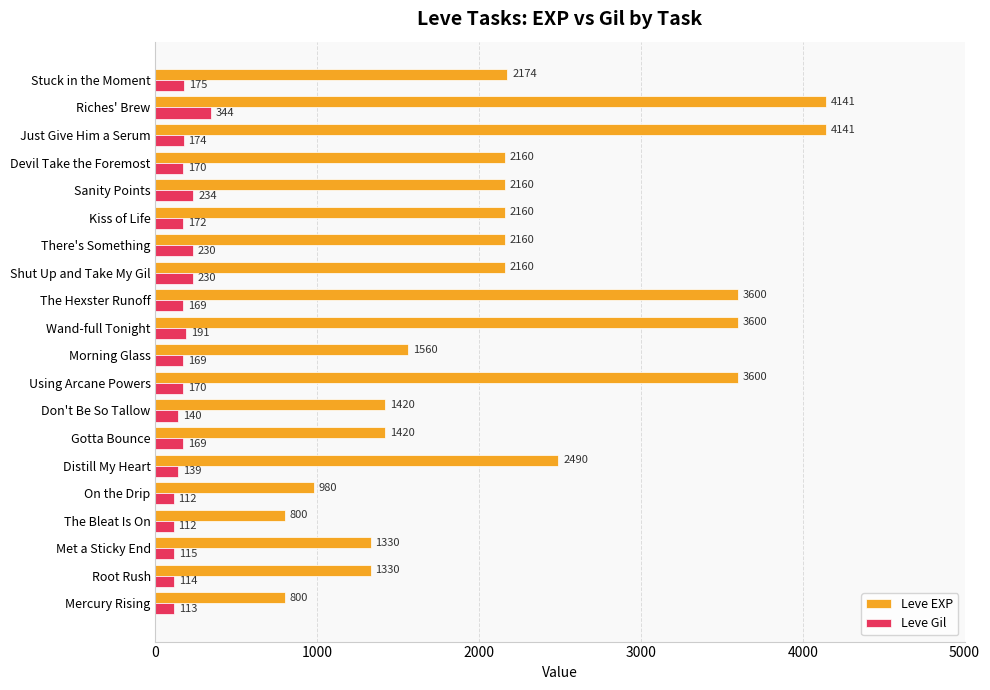

True or false: Leve Gil has a value of 174 at Just Give Him a Serum.

True